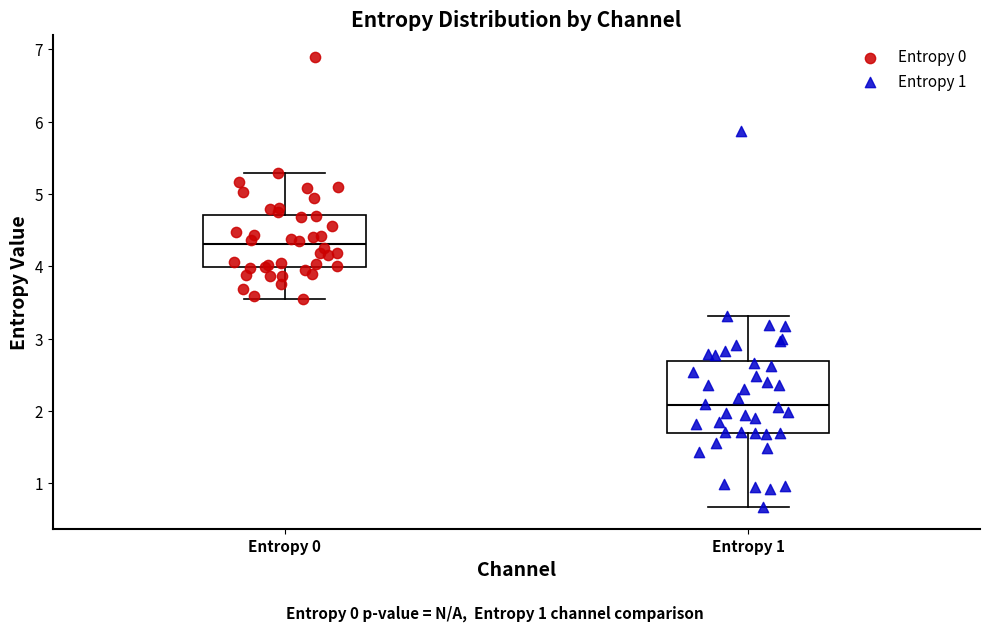

Where does the upper whisker of the box for Entropy 0 end on the y-axis? The values are not printed on the chart, so give them approximately, as read against the axis.

5.3